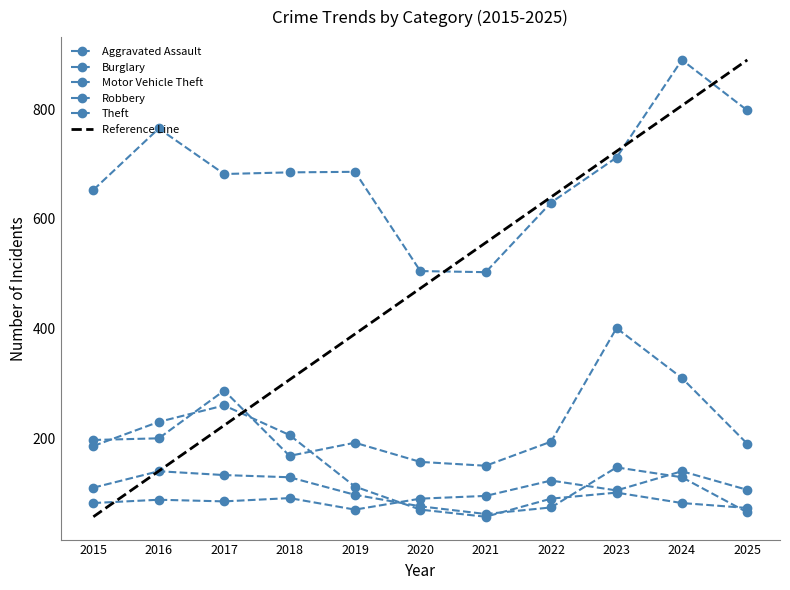

What is the total value across all series at 2018?

1585.9